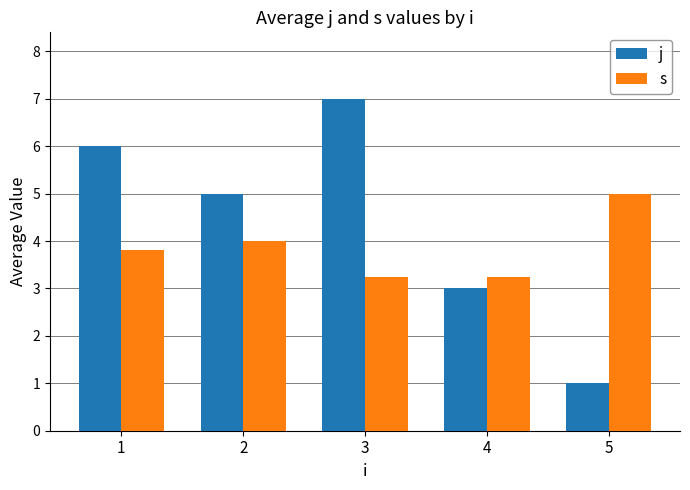

Which series has the largest total across all categories?

j